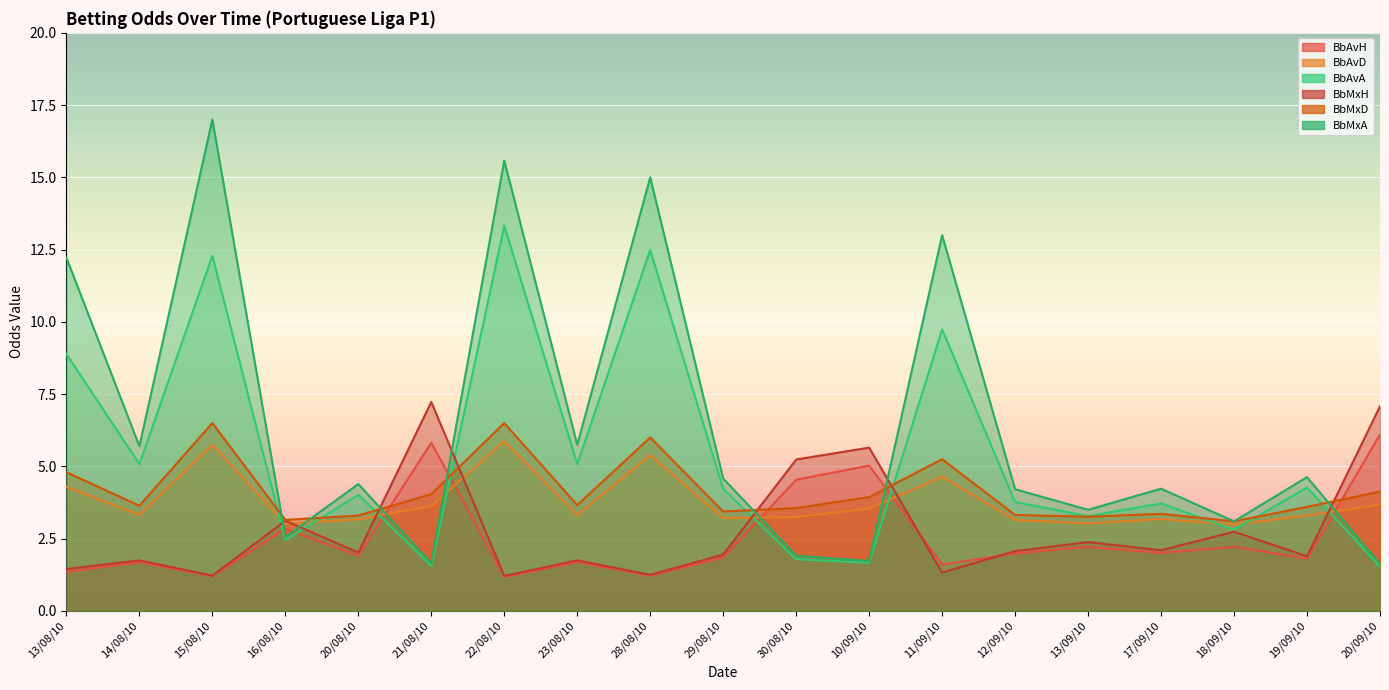

What is the difference between the maximum and minimum values in the BbAvD series?

2.9